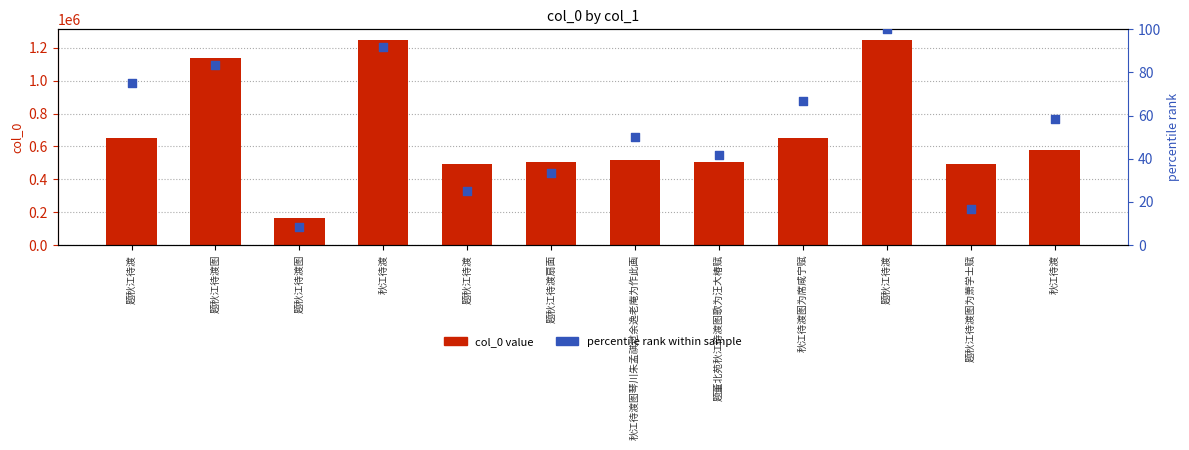

What are all the series names shown in the legend?

col_0 value, percentile rank